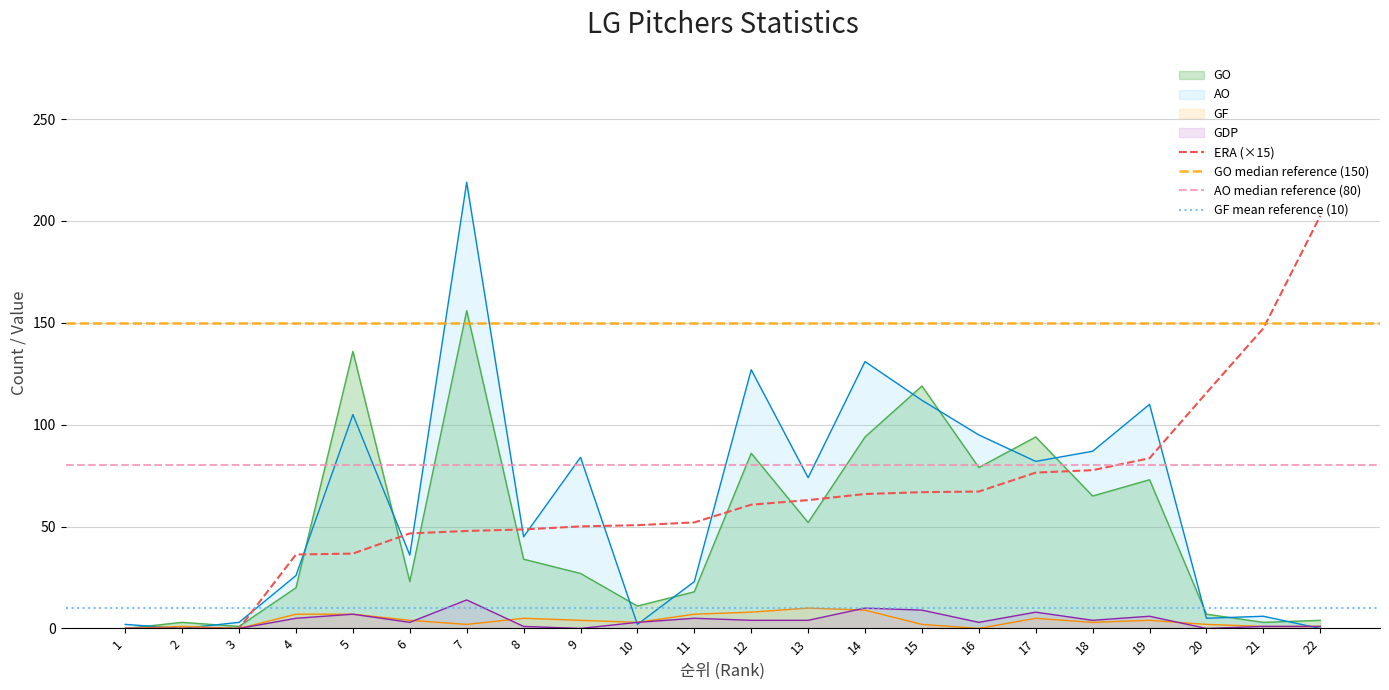

Reading right to left, transcribe all the data shown in this chart.

GO: 22=4.0	21=3.0	20=7.0	19=73.0	18=65.0	17=94.0	16=79.0	15=119.0	14=94.0	13=52.0	12=86.0	11=18.0	10=11.0	9=27.0	8=34.0	7=156.0	6=23.0	5=136.0	4=20.0	3=1.0	2=3.0	1=0.0
AO: 22=0.0	21=6.0	20=5.0	19=110.0	18=87.0	17=82.0	16=95.0	15=112.0	14=131.0	13=74.0	12=127.0	11=23.0	10=2.0	9=84.0	8=45.0	7=219.0	6=36.0	5=105.0	4=26.0	3=3.0	2=0.0	1=2.0
GF: 22=1.0	21=1.0	20=2.0	19=4.0	18=3.0	17=5.0	16=0.0	15=2.0	14=9.0	13=10.0	12=8.0	11=7.0	10=3.0	9=4.0	8=5.0	7=2.0	6=4.0	5=7.0	4=7.0	3=0.0	2=1.0	1=0.0
ERA: 22=202.5	21=147.3	20=115.7	19=83.6	18=77.7	17=76.5	16=67.2	15=66.9	14=66.0	13=63.0	12=60.8	11=52.1	10=50.7	9=50.1	8=48.6	7=47.9	6=46.6	5=36.8	4=36.3	3=0.0	2=0.0	1=0.0
GDP: 22=1.0	21=1.0	20=0.0	19=6.0	18=4.0	17=8.0	16=3.0	15=9.0	14=10.0	13=4.0	12=4.0	11=5.0	10=3.0	9=0.0	8=1.0	7=14.0	6=3.0	5=7.0	4=5.0	3=0.0	2=0.0	1=0.0